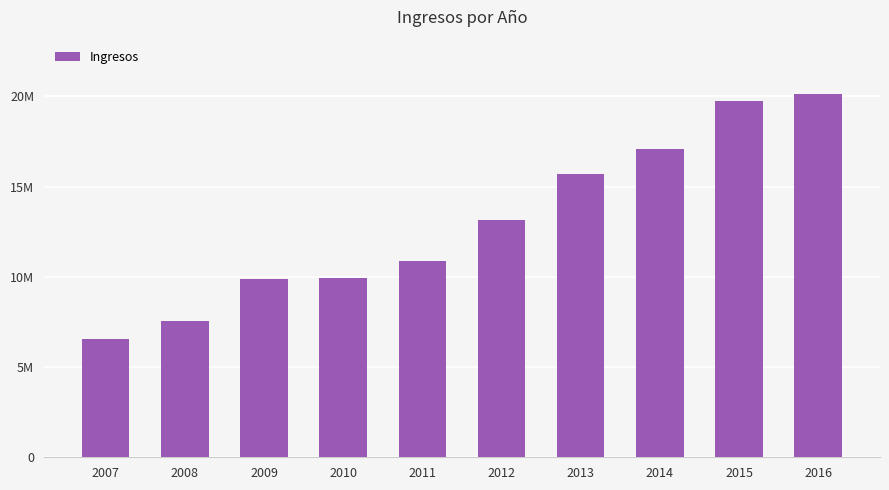

Are the bars horizontal?

No